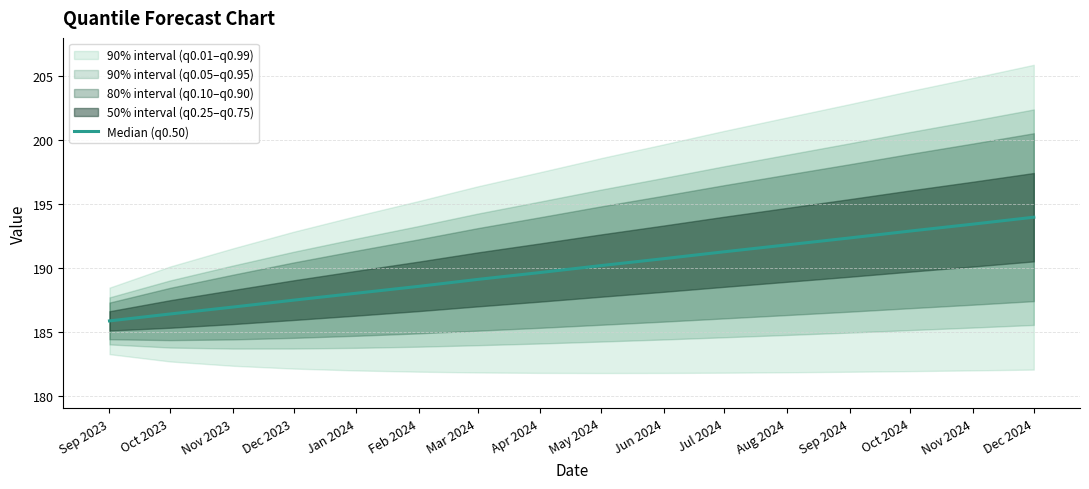

True or false: the data has more than 1 interior local peaks.

False